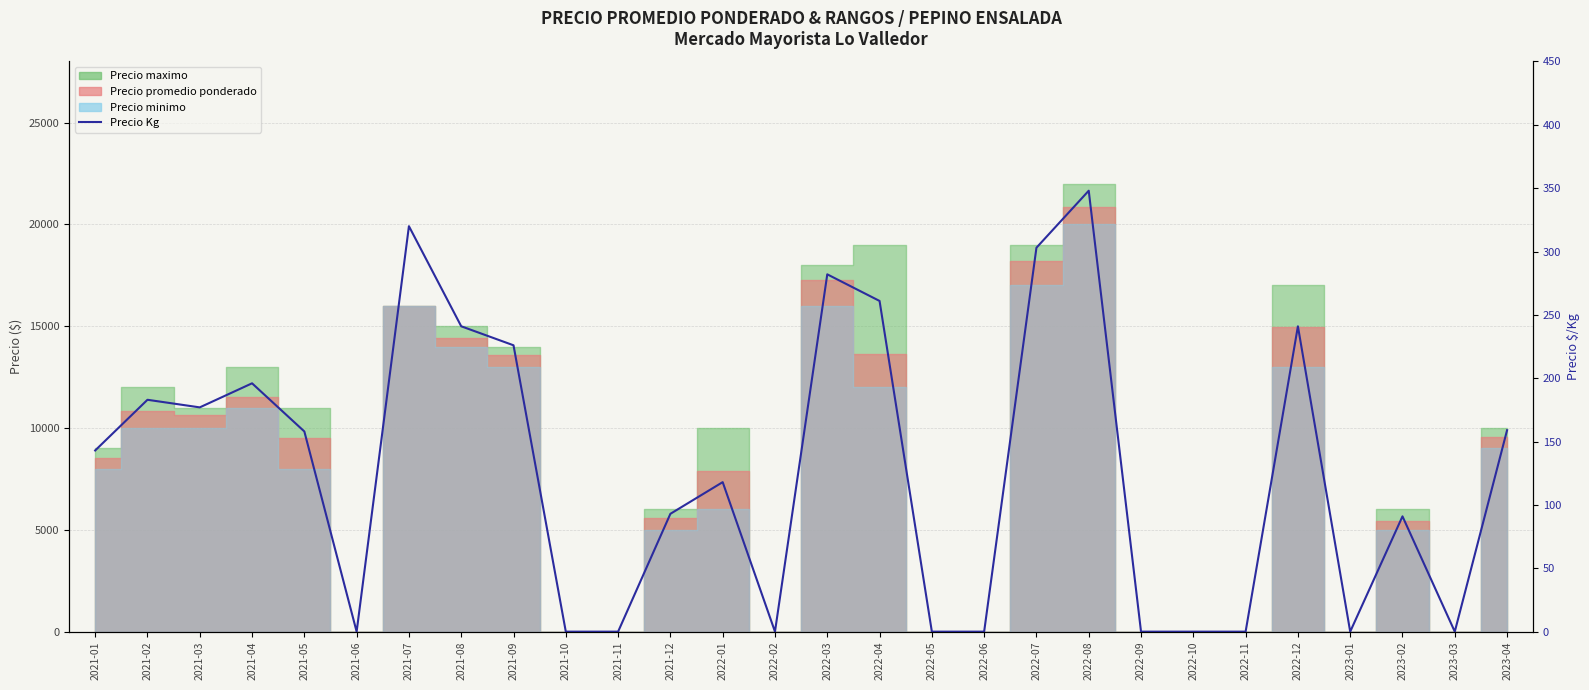

Does the chart have visible grid lines?

Yes